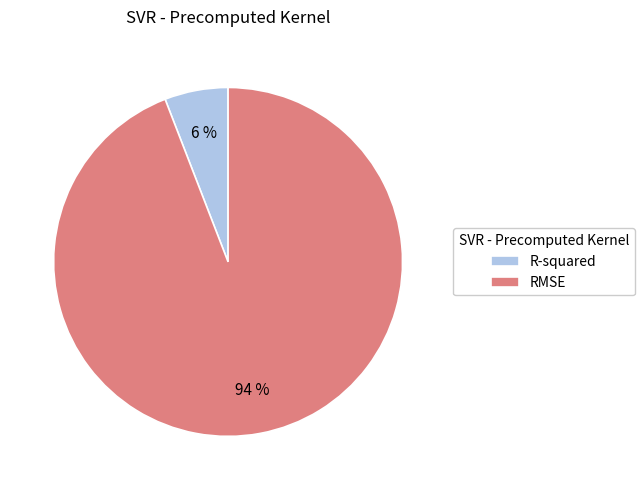

To the nearest percent, what is the difference between the RMSE and R-squared slice percentages?

88%